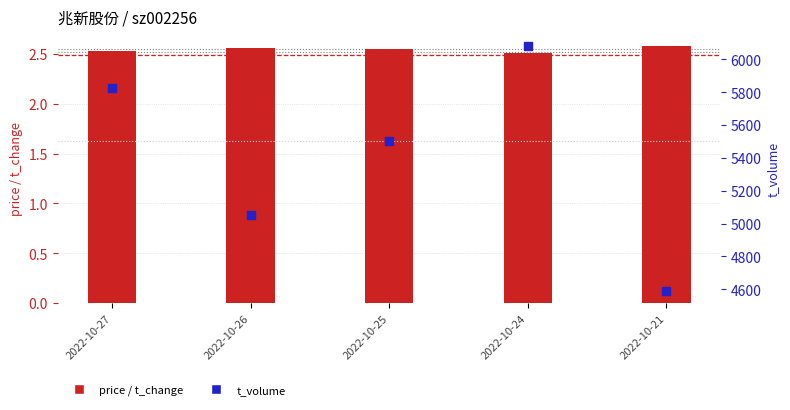

Which series has the largest total across all categories?

t_volume